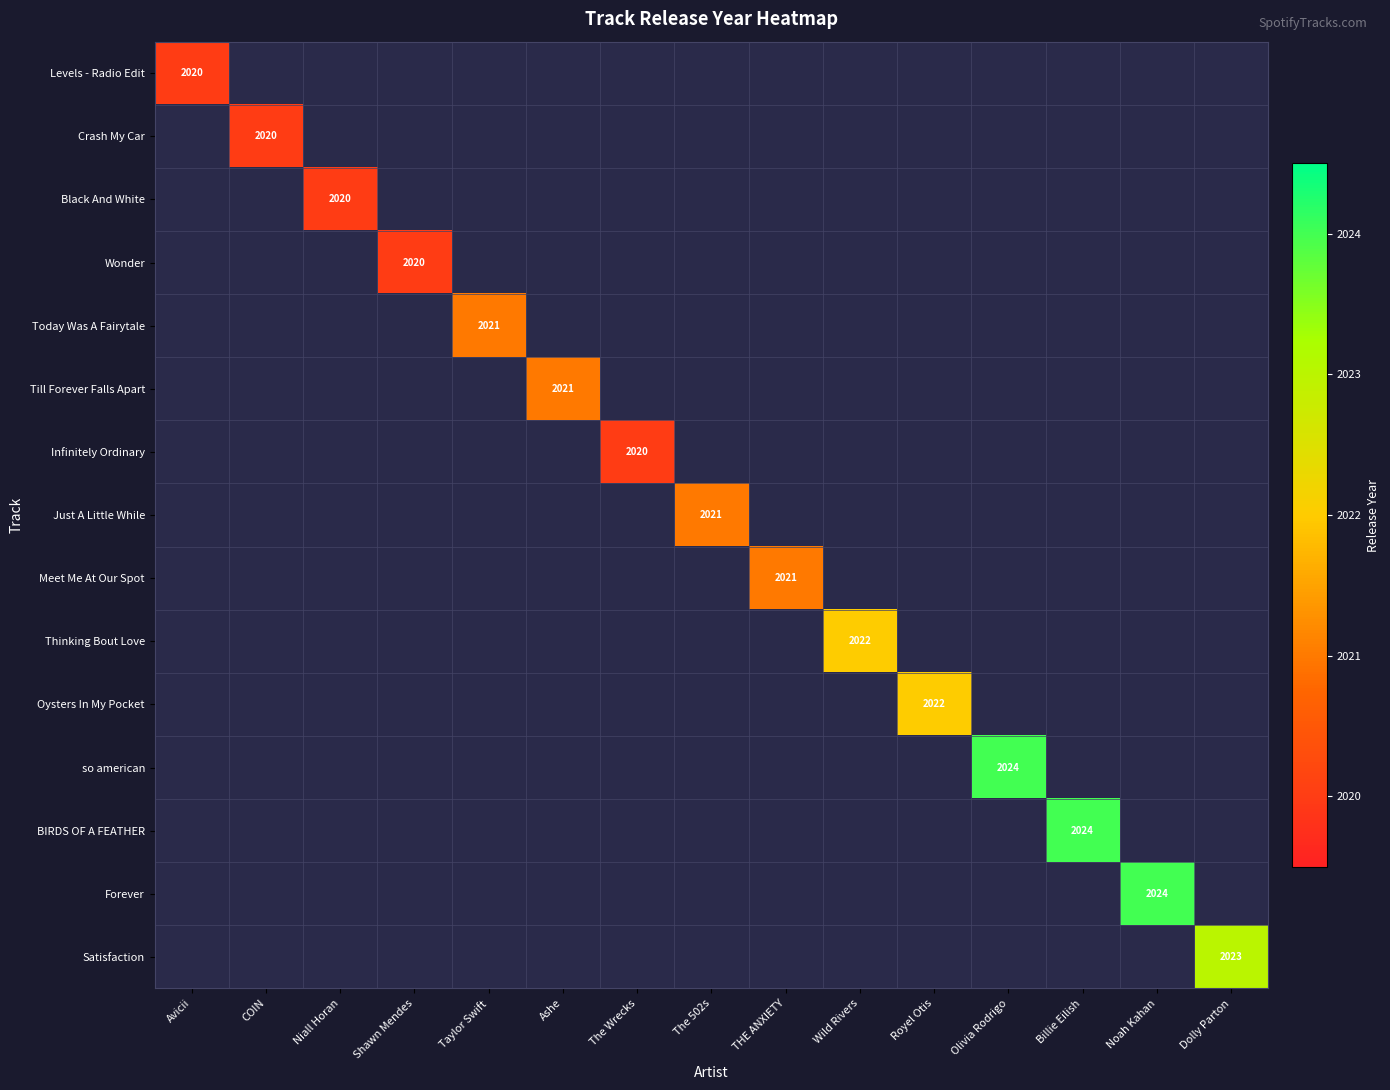

Which has a higher value, The 502s or Wild Rivers?

Wild Rivers